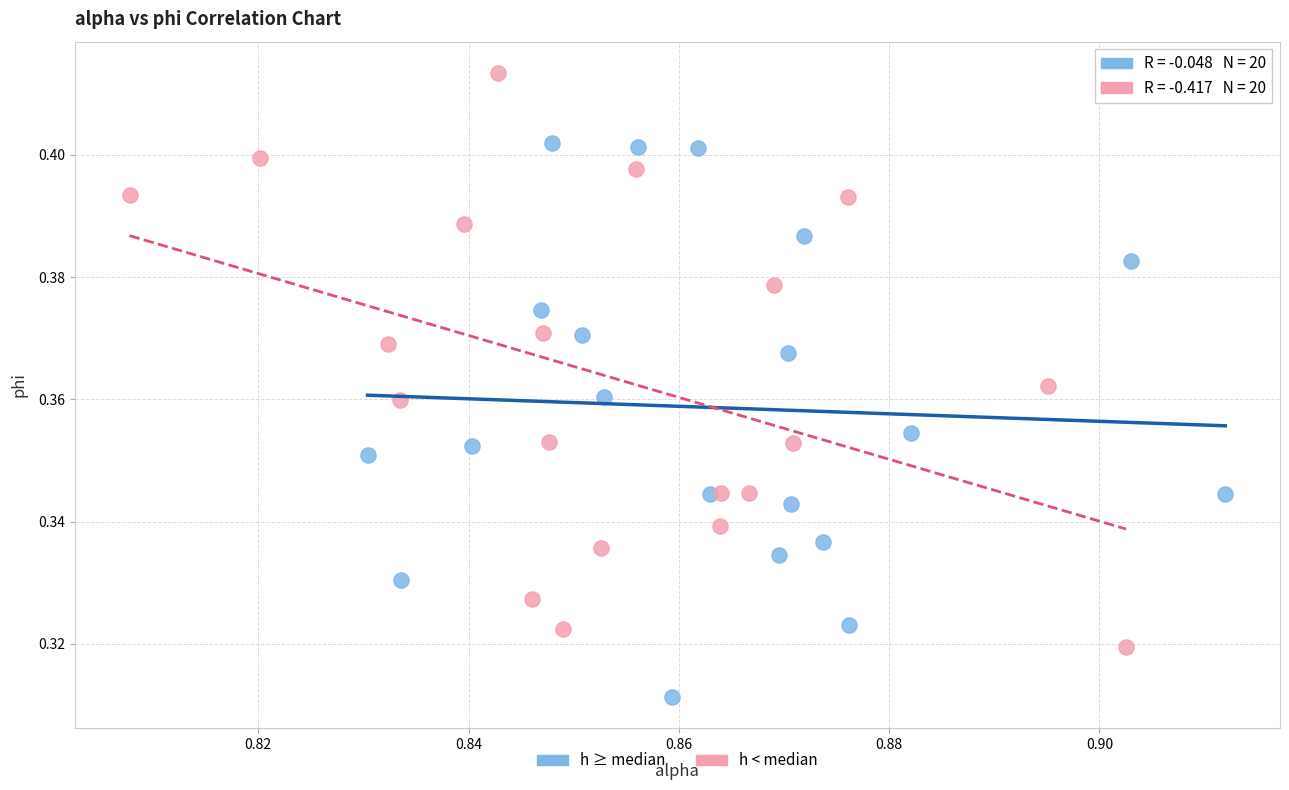

Which series reaches the minimum Y coordinate?

h ≥ median